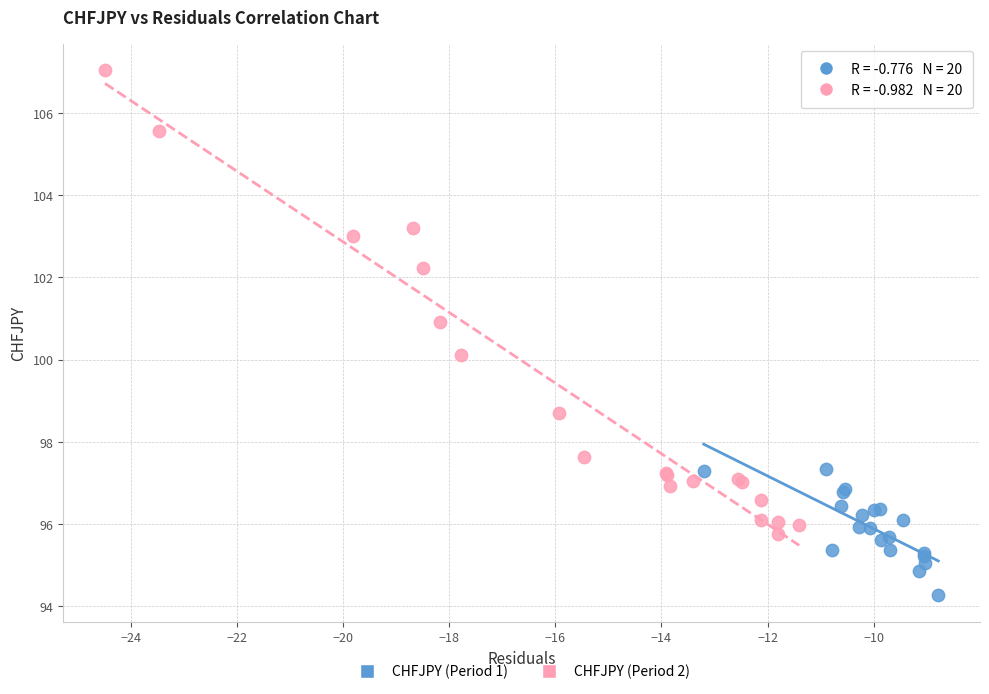

Which series reaches the maximum Y coordinate?

CHFJPY (Period 2)